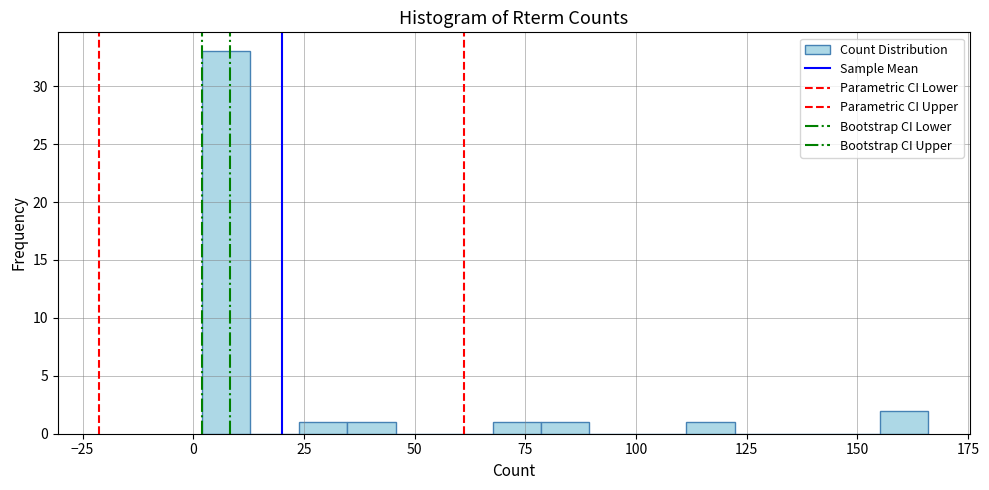

Read against the x-axis, roughly where is the centre of the tallest bar?

5